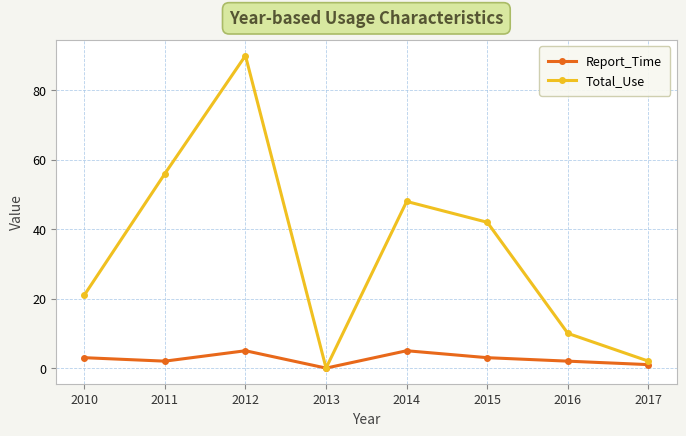

Is the value of Report_Time at 2011 greater than the value of Total_Use at 2014?

No